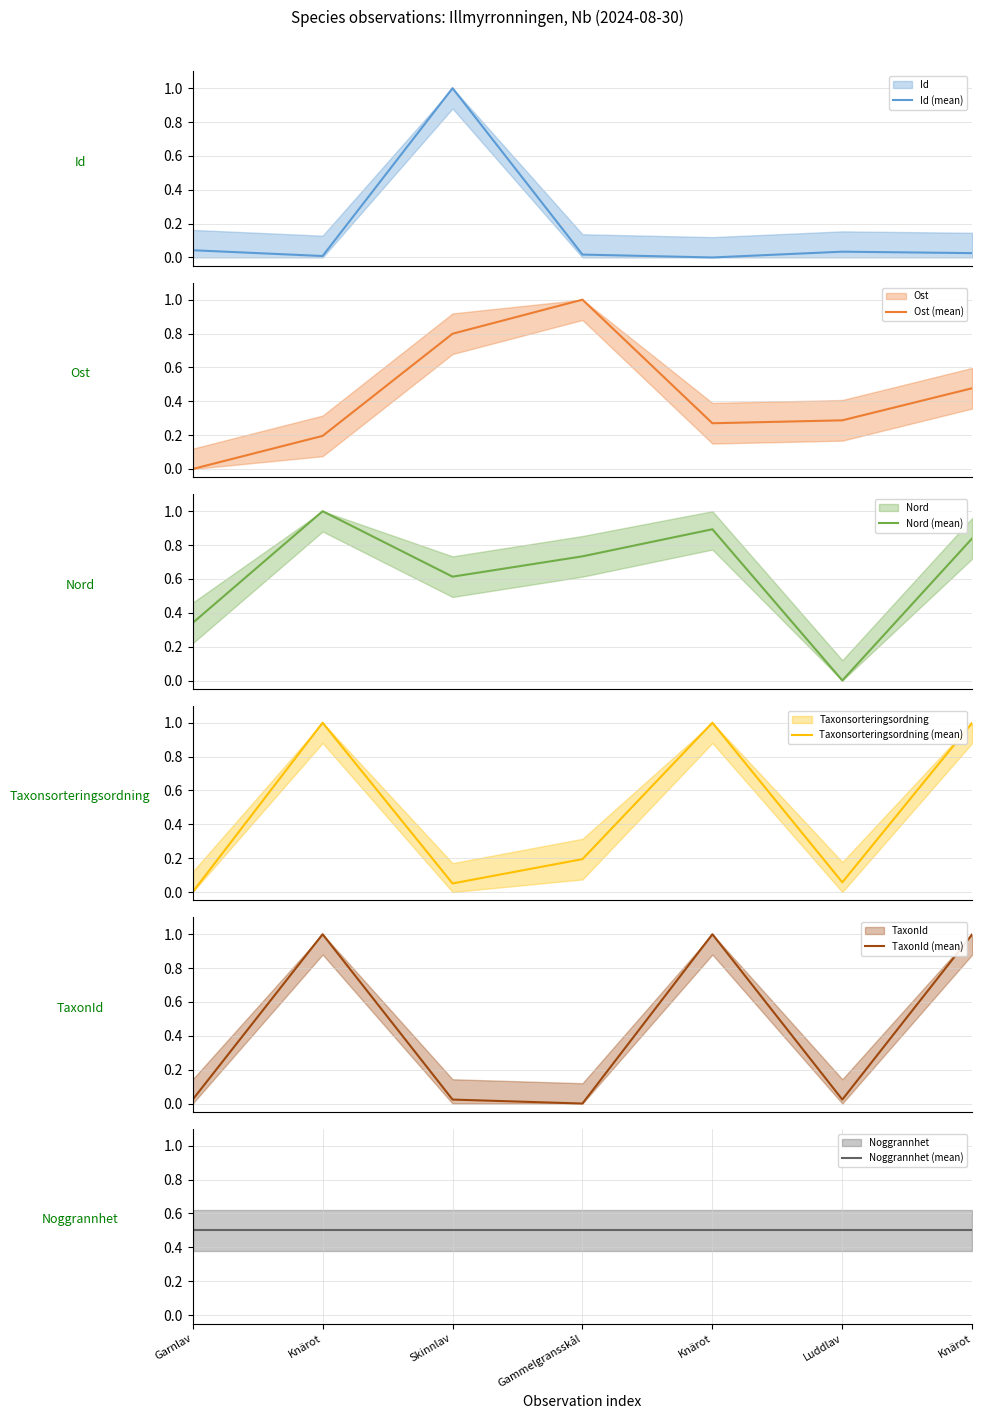

True or false: Taxonsorteringsordning (mean) has more than 1 interior local peaks.

True